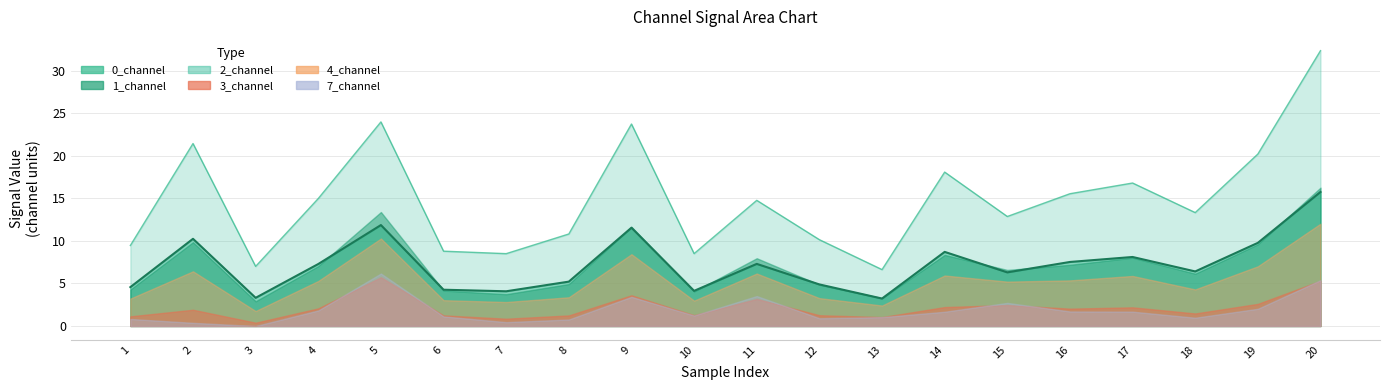

In 7_channel, how many points are lower than both neighbors (excluding endpoints)?

5